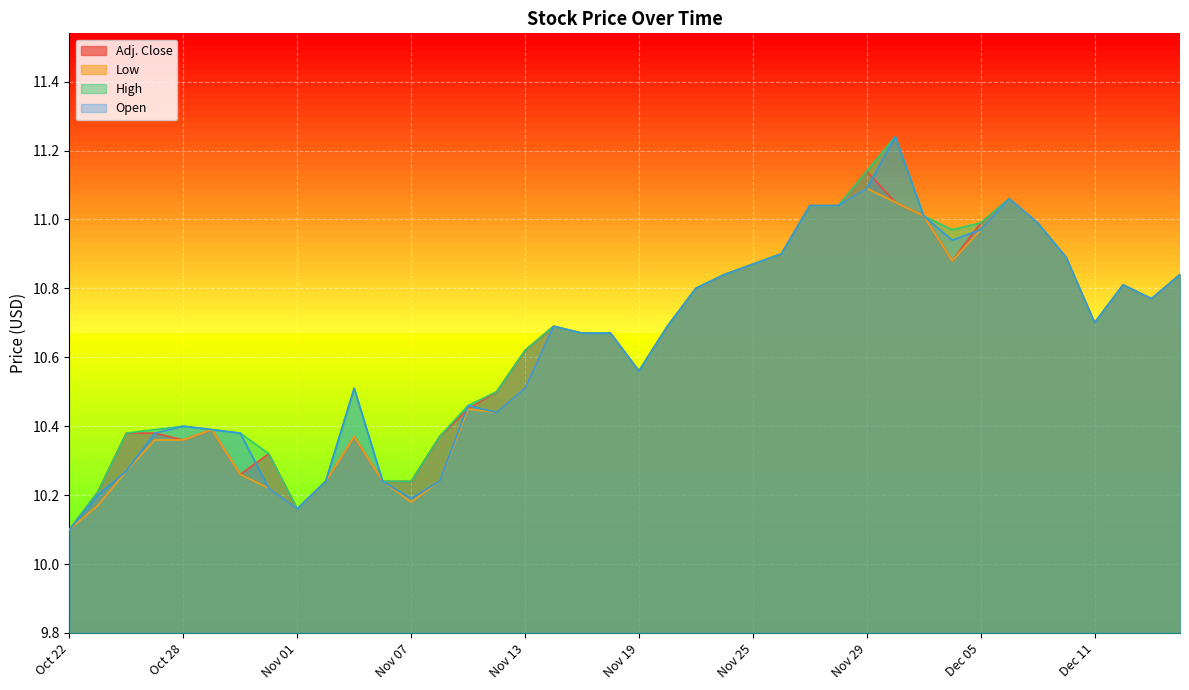

What is the greatest value displayed?

11.2